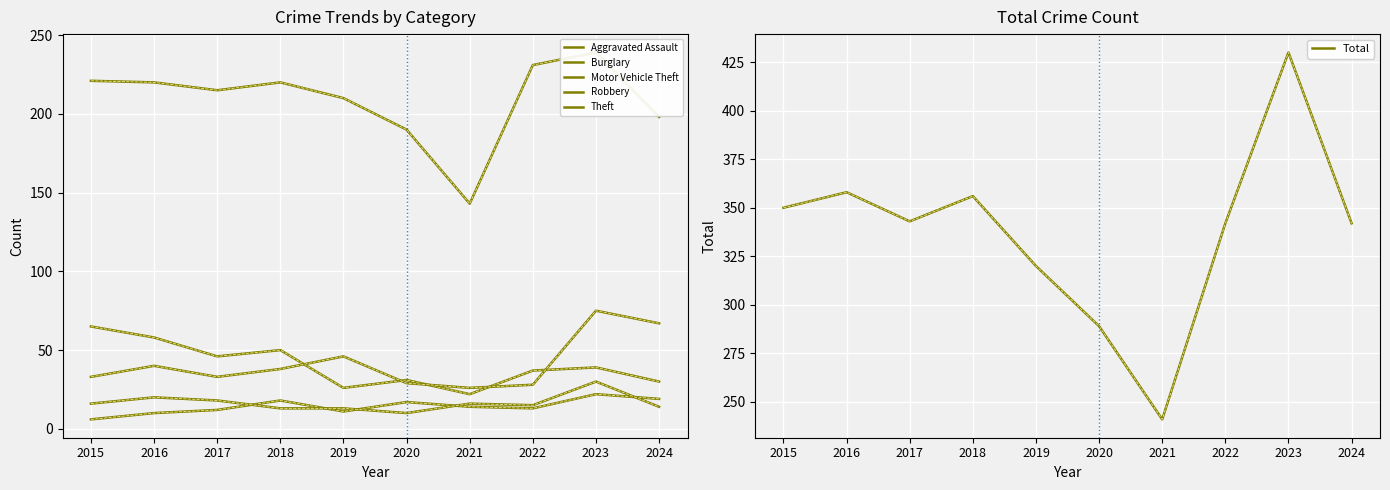

What is the difference between the highest and lowest values at 2022?

329